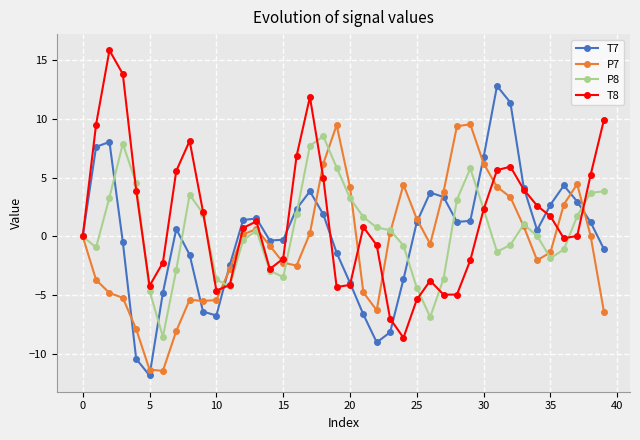

In P8, how many points are lower than both neighbors (excluding endpoints)?

7